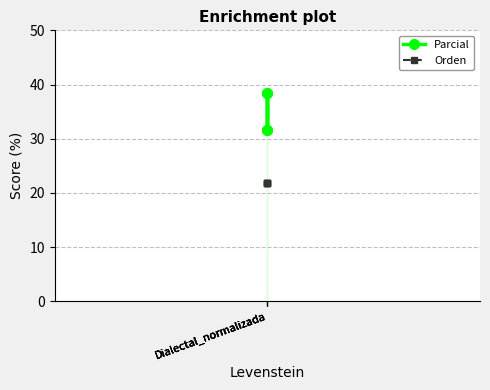

Between Dialectal_normalizada and Dialectal_normalizada, which is larger?

Dialectal_normalizada